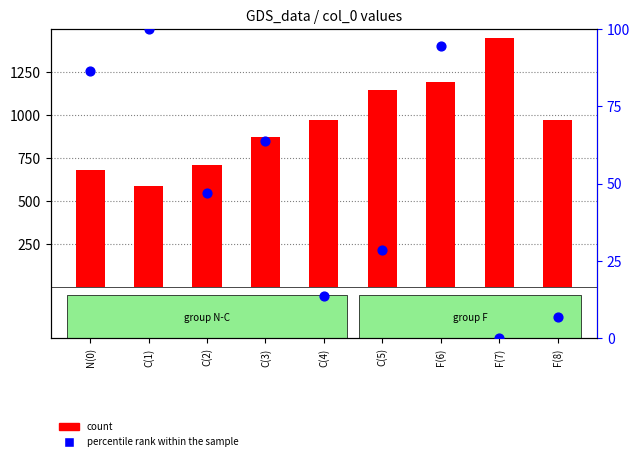

Which series contains the highest Y value?

count